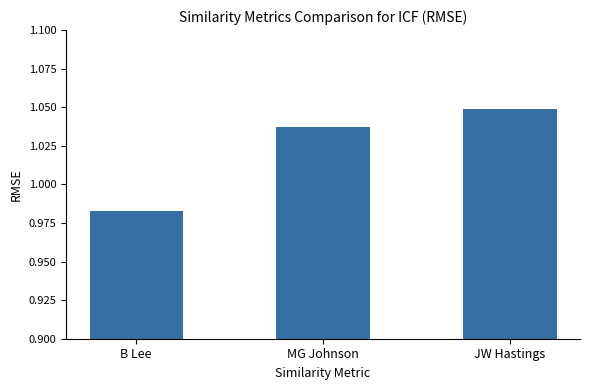

What is the difference between the values at MG Johnson and B Lee?

0.1